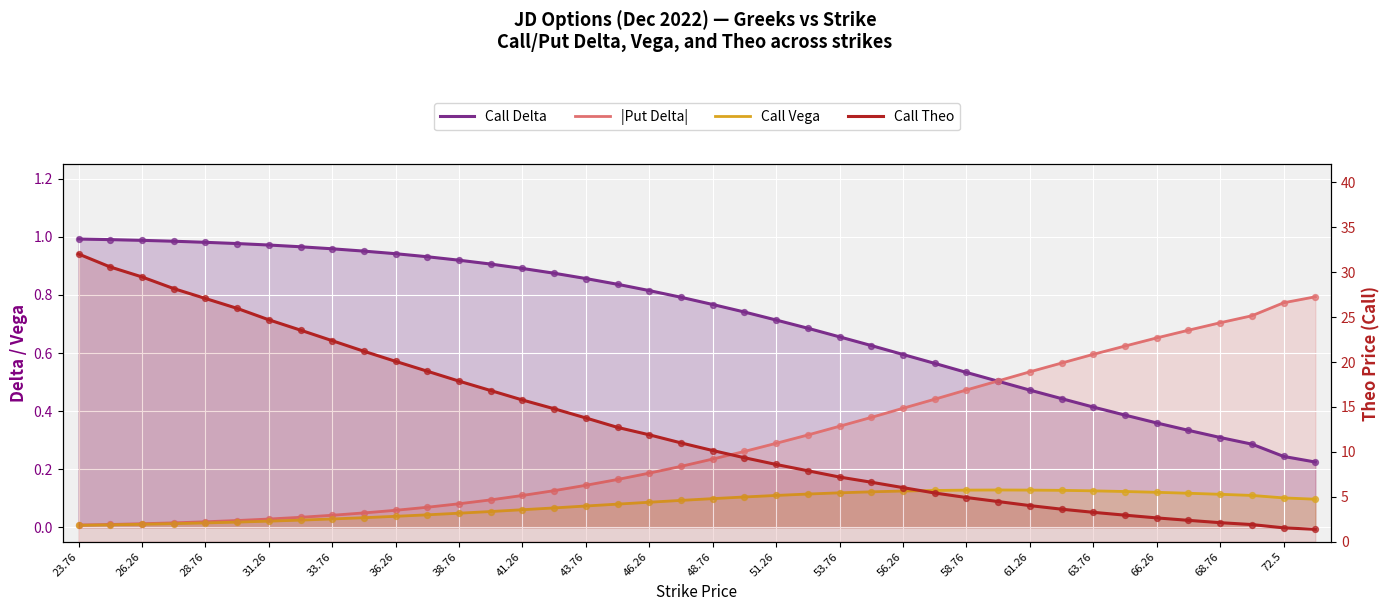

What are all the series names shown in the legend?

Call Delta, |Put Delta|, Call Vega, Call Theo